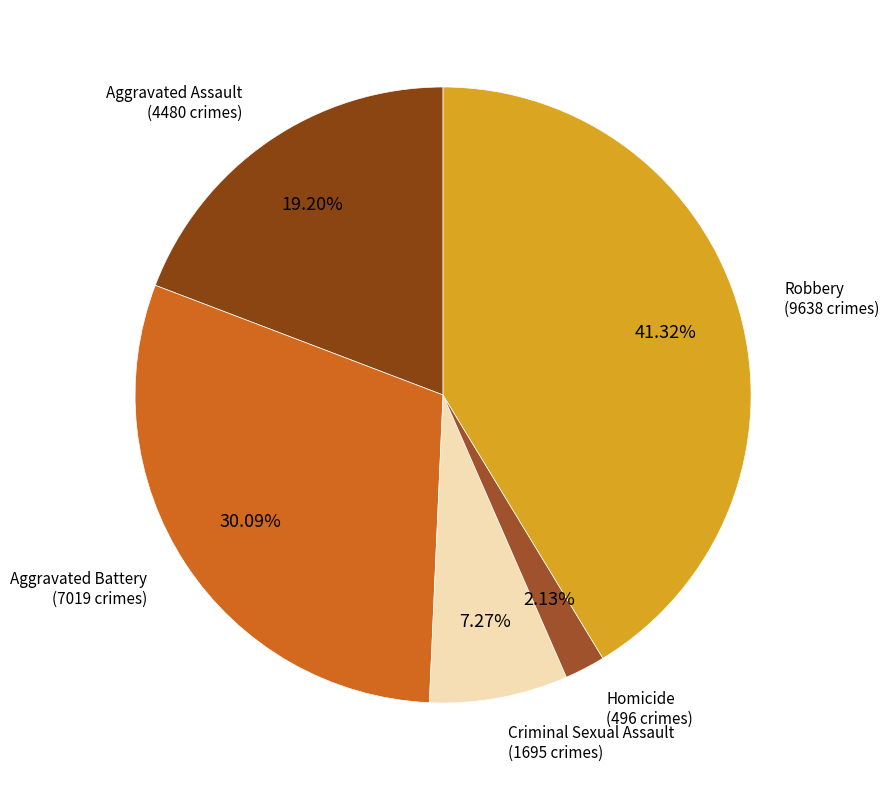

Count the number of slices in the pie.

5